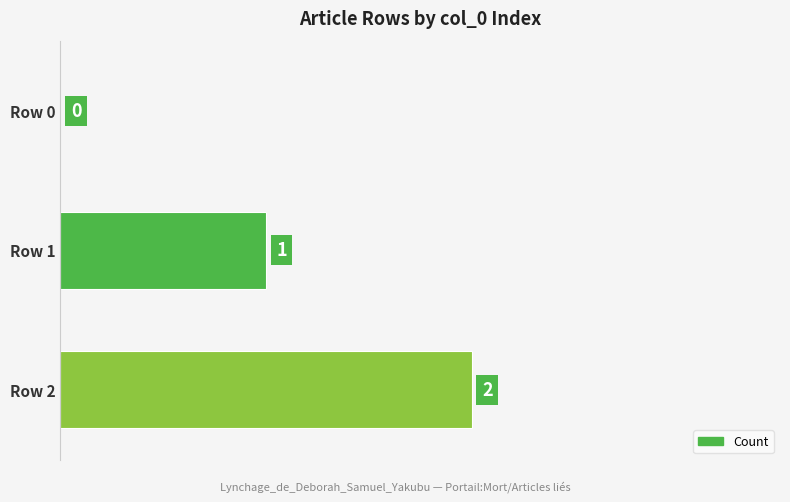

How many series are shown in this chart?

1